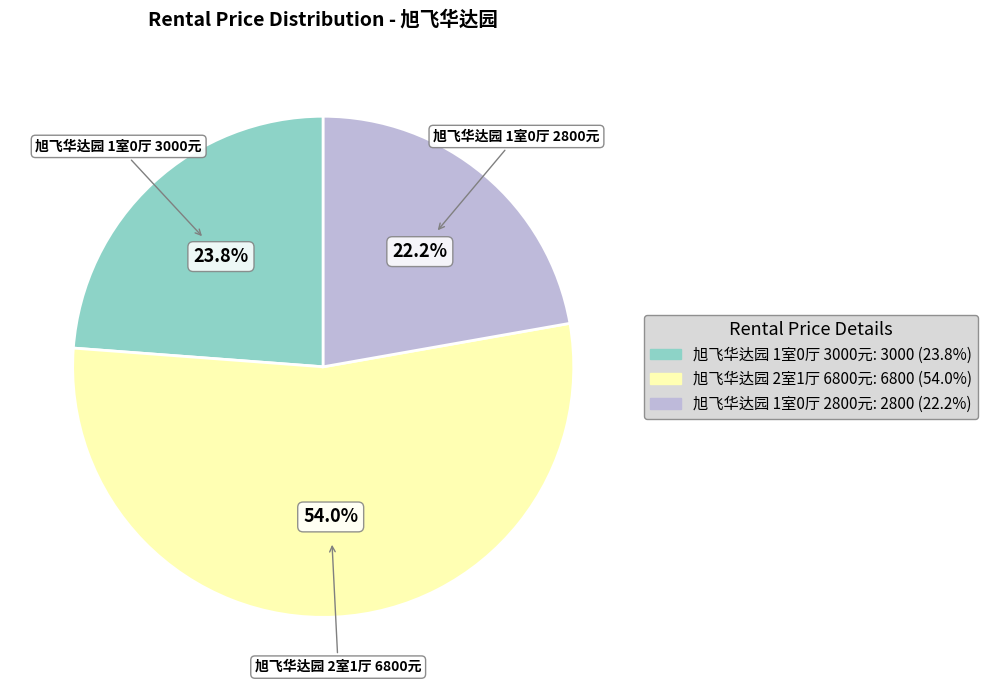

Does any single category account for the majority?

Yes